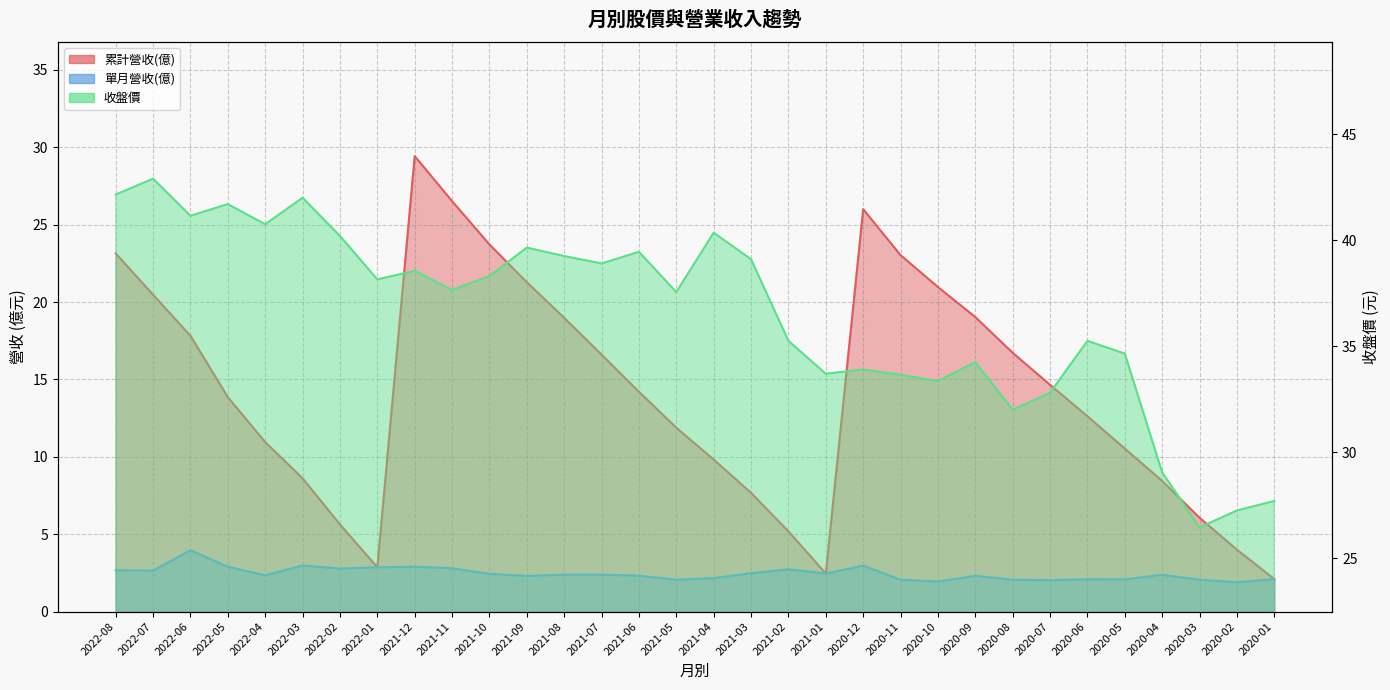

How many data points does each series have?

32